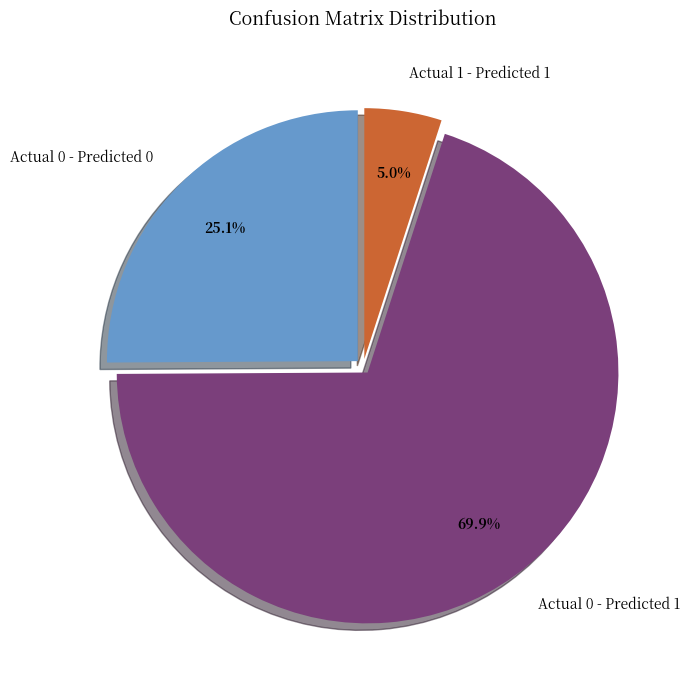

Is there a majority slice in this chart?

Yes